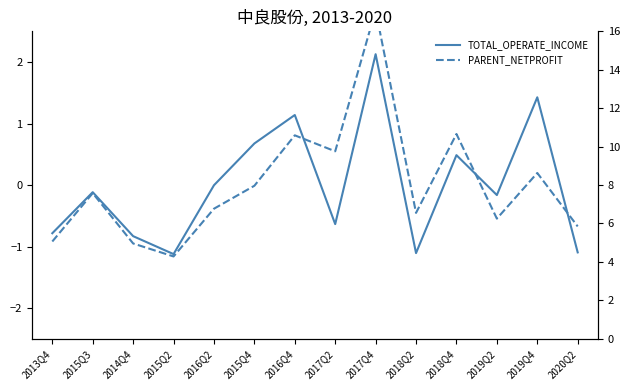

What are all the series names shown in the legend?

TOTAL_OPERATE_INCOME, PARENT_NETPROFIT